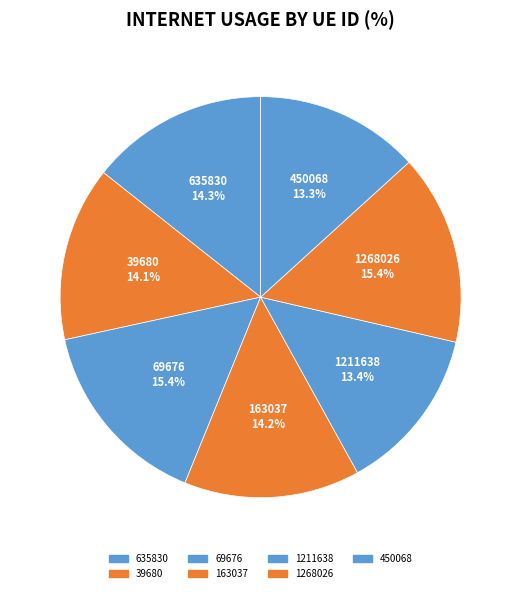

Rank the categories by value from lowest to highest.

450068, 1211638, 39680, 163037, 635830, 1268026, 69676